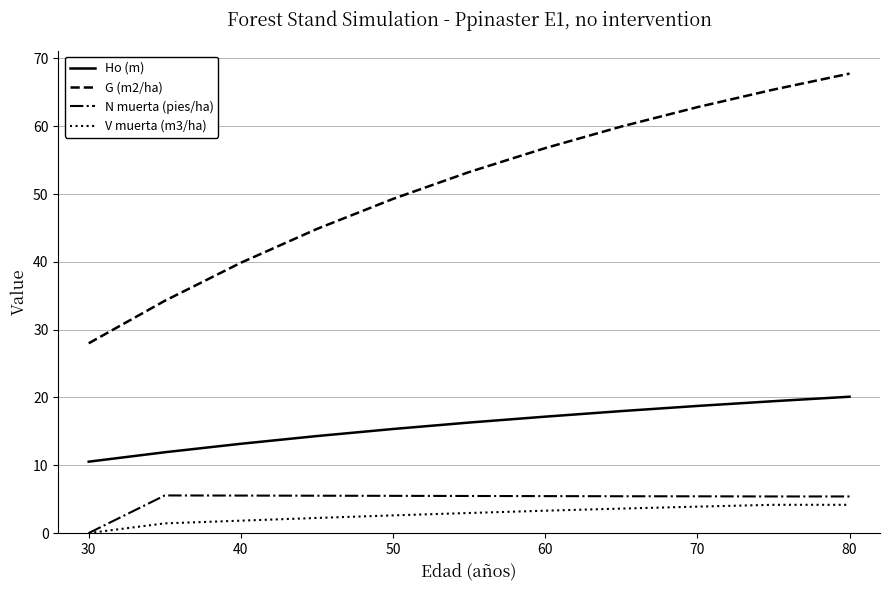

What is the greatest value displayed?

67.8